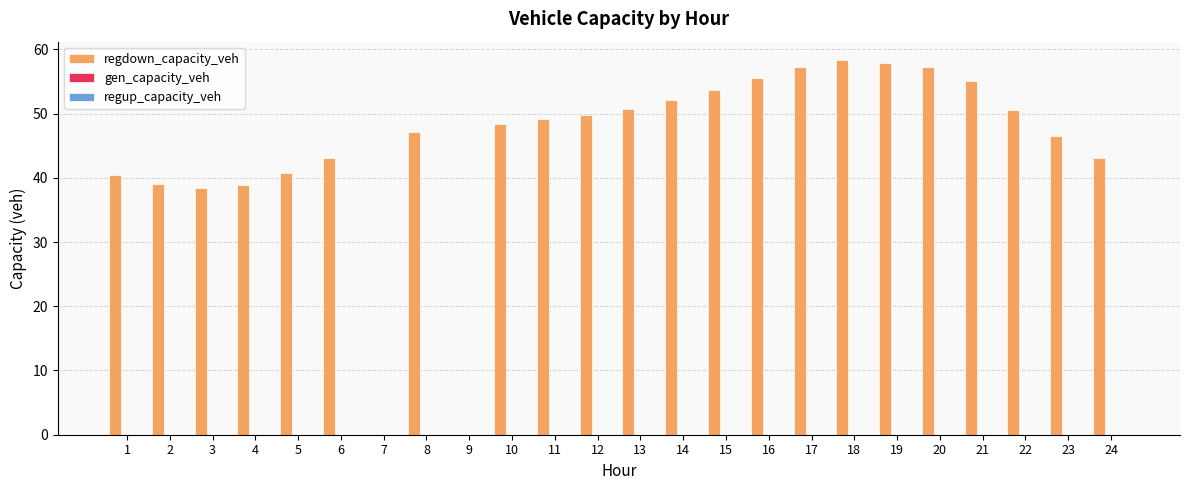

What is the greatest value displayed?

58.3